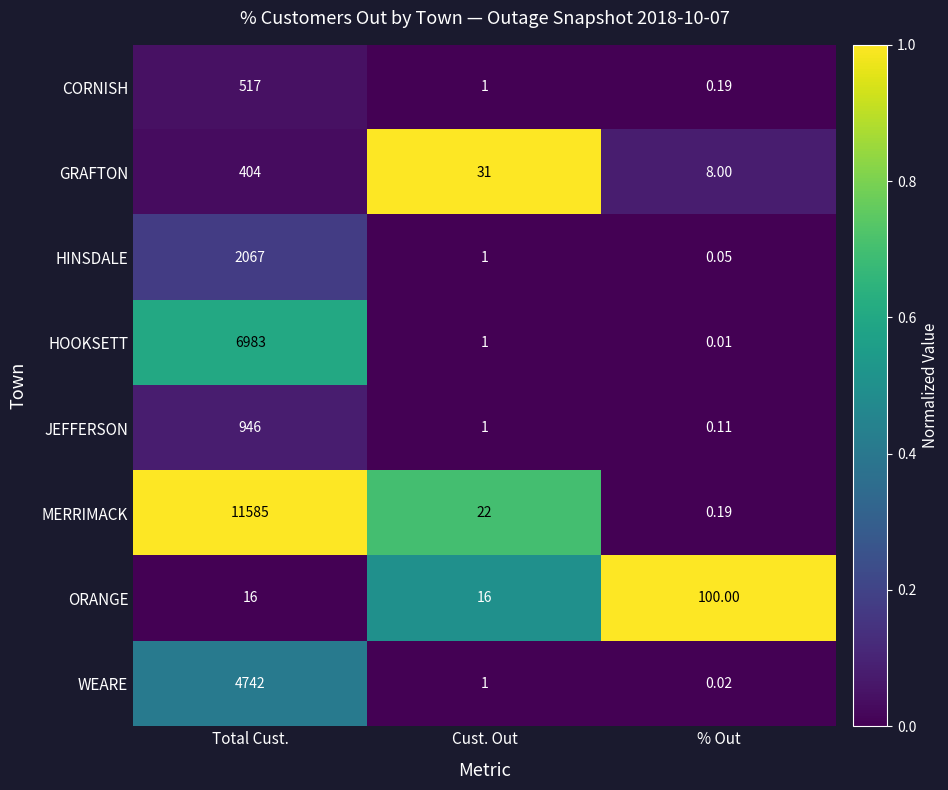

List the labels in order of GRAFTON value, largest first.

Total Cust., Cust. Out, % Out